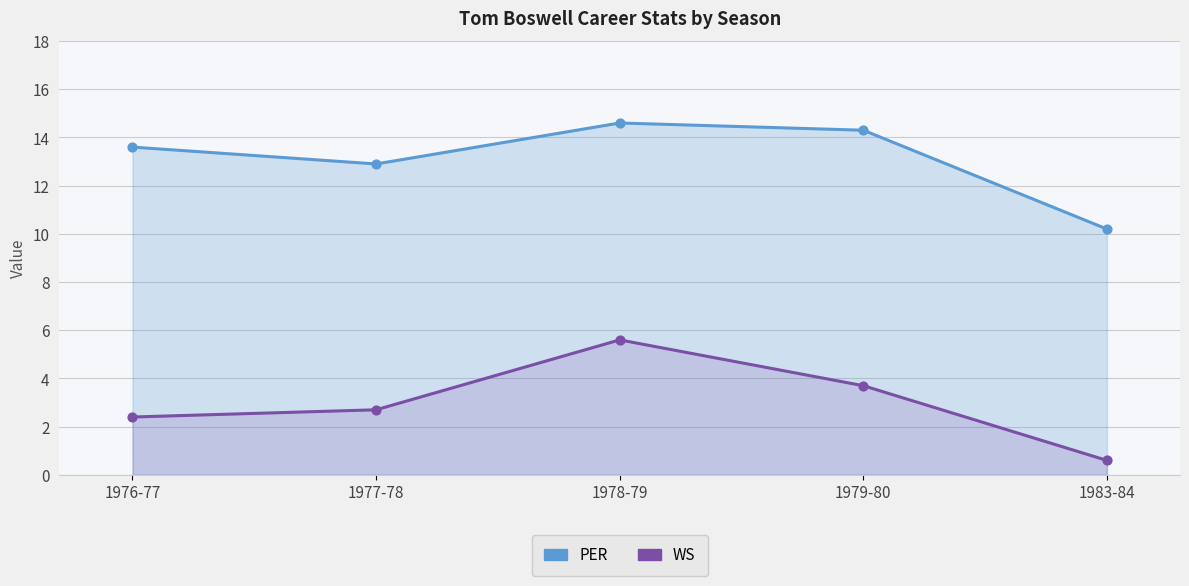

Is the value of WS at 1978-79 greater than the value of PER at 1979-80?

No